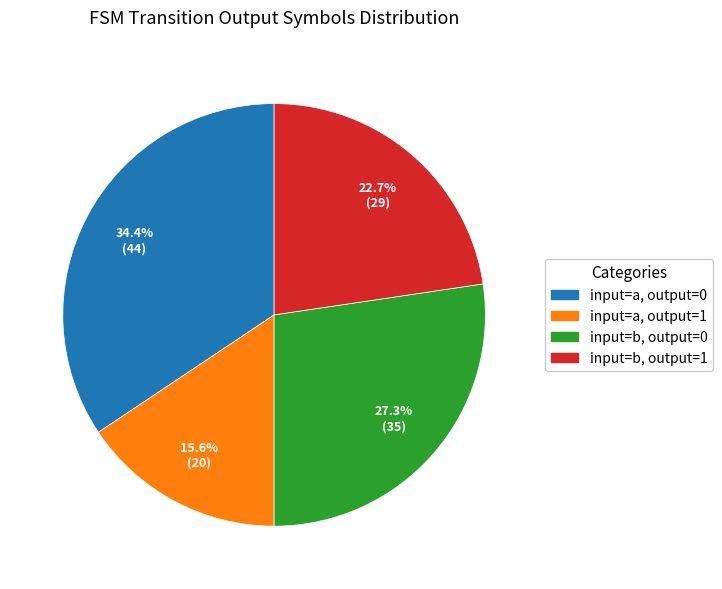

To the nearest percent, what is the average slice percentage?

25%